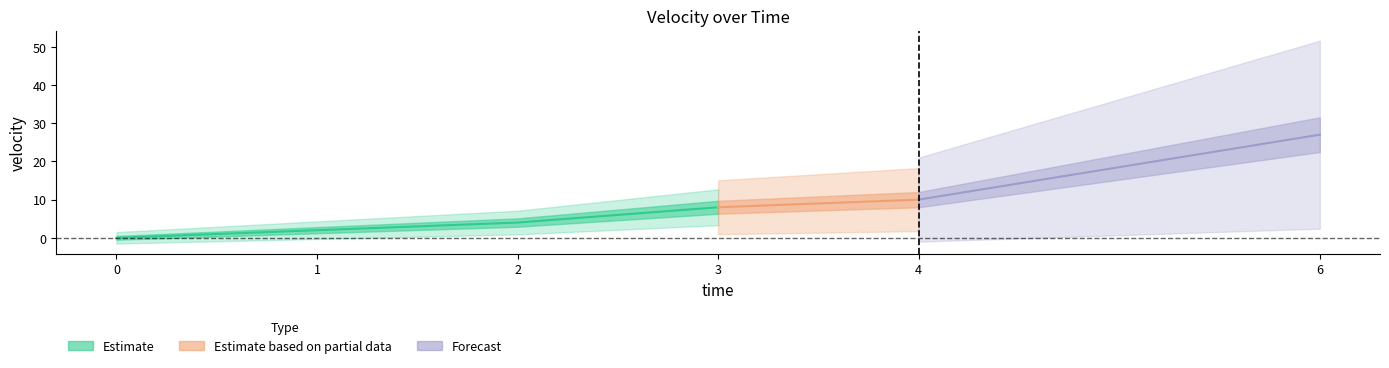

True or false: the data shows 0 at 0.

True